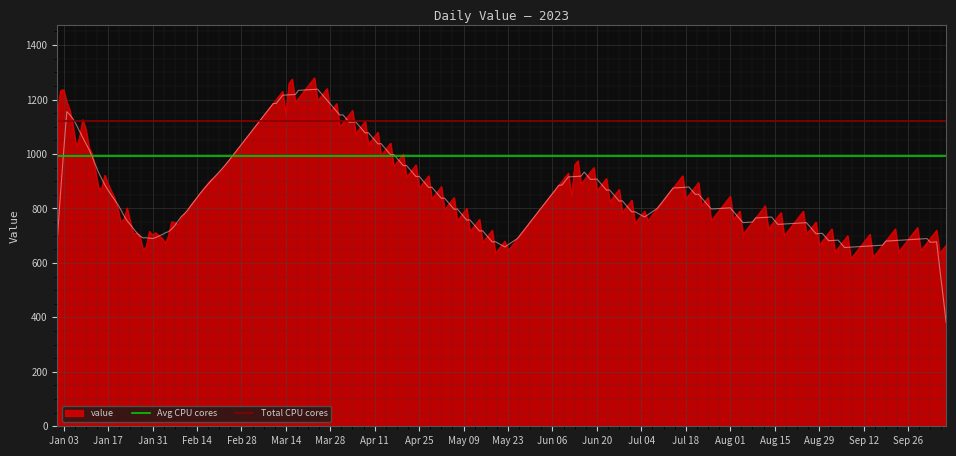

What is the minimum value for value?

615